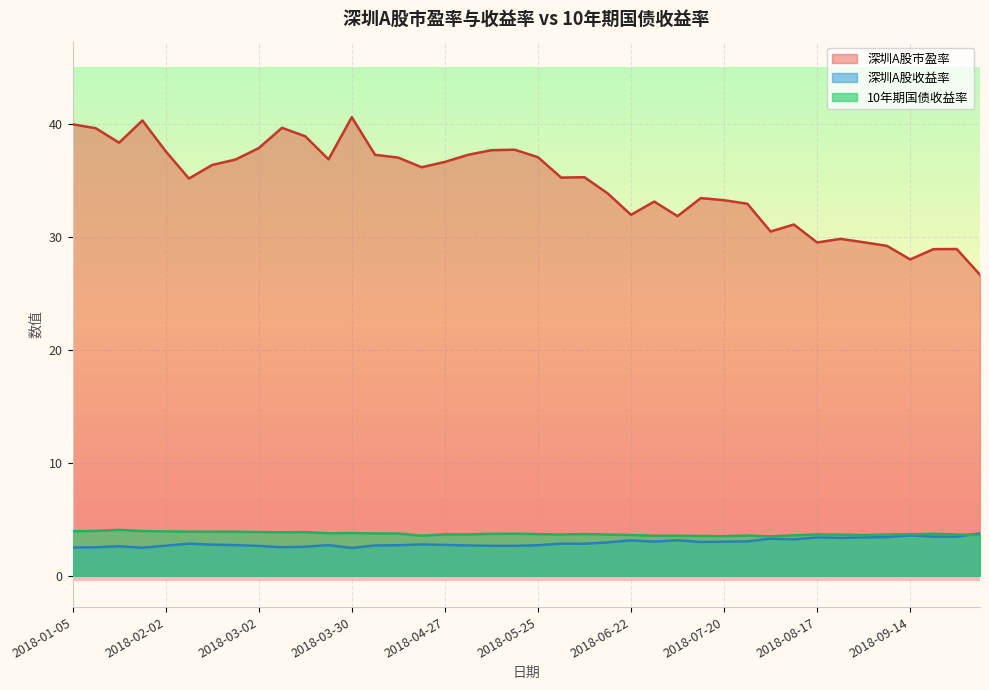

Which label corresponds to the largest value in the chart?

2018-03-30